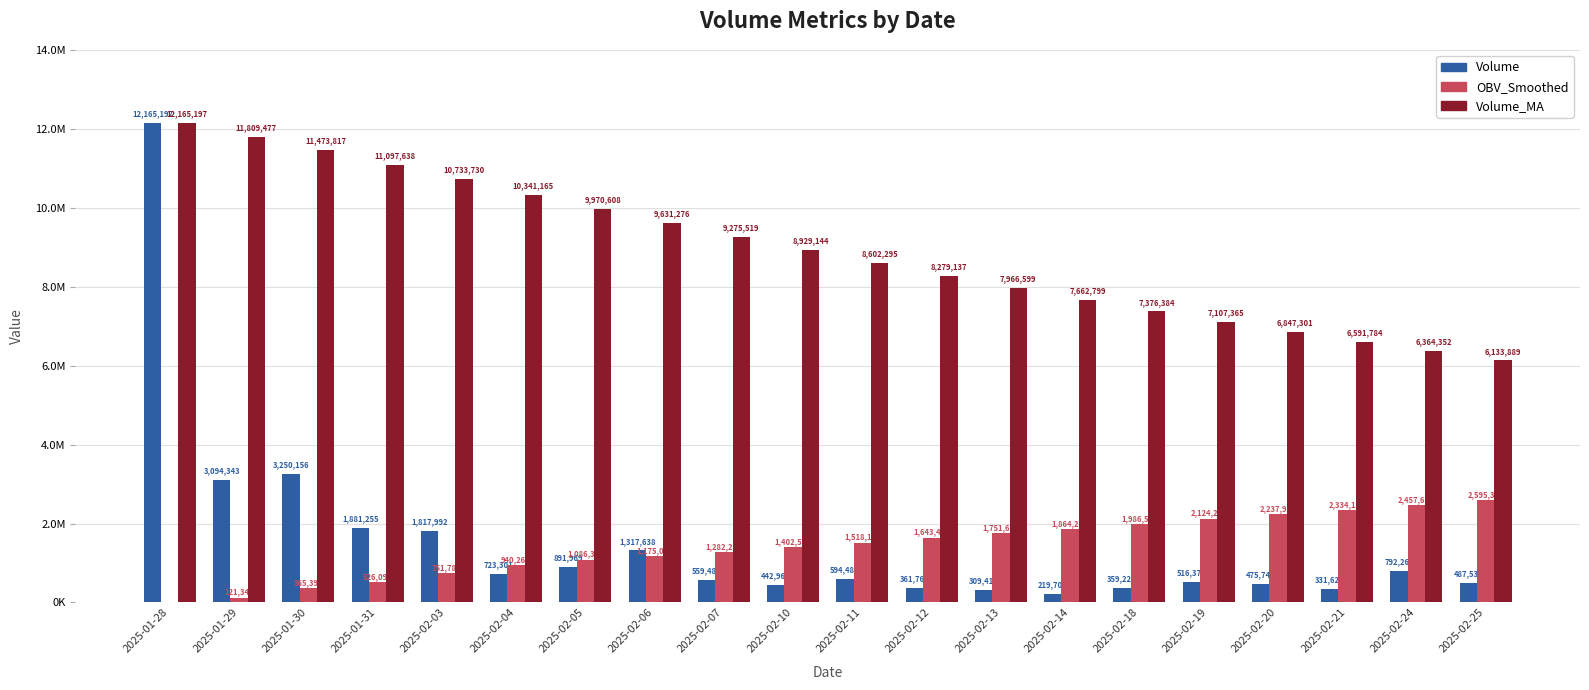

Rank the categories by Volume_MA value from highest to lowest.

2025-01-28, 2025-01-29, 2025-01-30, 2025-01-31, 2025-02-03, 2025-02-04, 2025-02-05, 2025-02-06, 2025-02-07, 2025-02-10, 2025-02-11, 2025-02-12, 2025-02-13, 2025-02-14, 2025-02-18, 2025-02-19, 2025-02-20, 2025-02-21, 2025-02-24, 2025-02-25